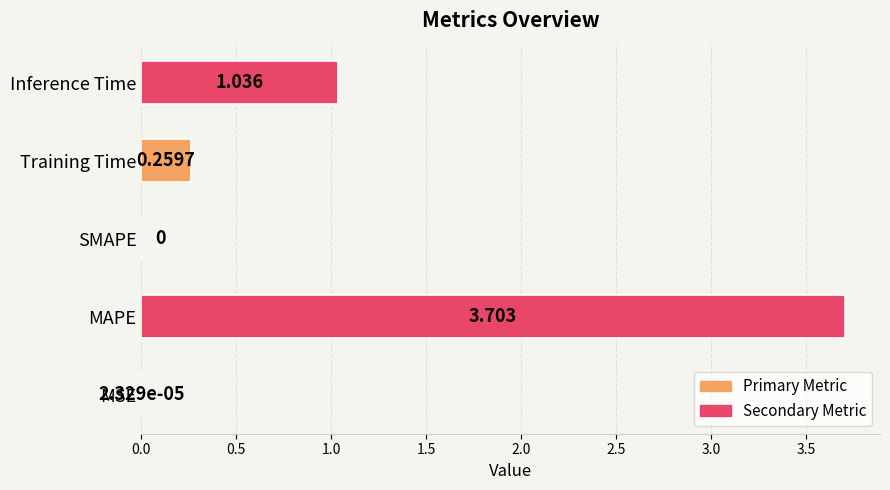

Between Training Time and MSE, which is larger?

Training Time